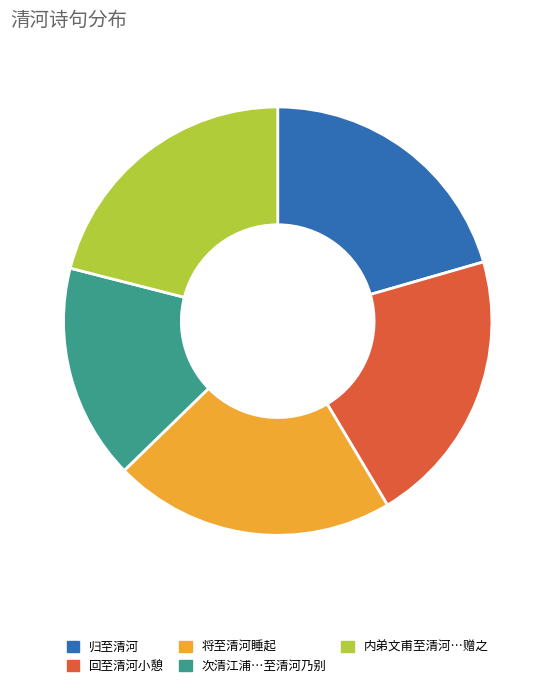

Is there a majority slice in this chart?

No